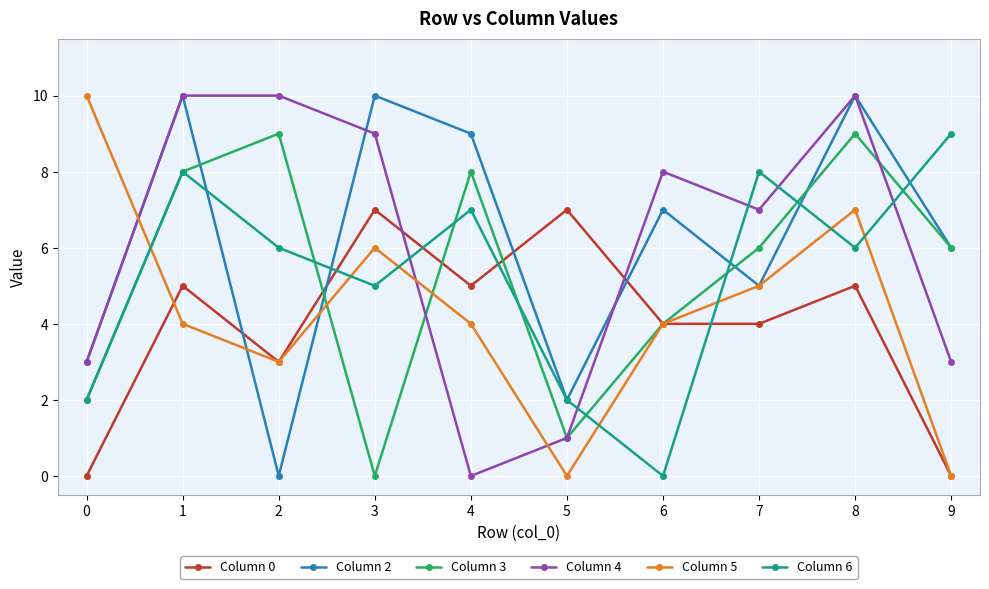

What is the sum of all Column 2 values?

62